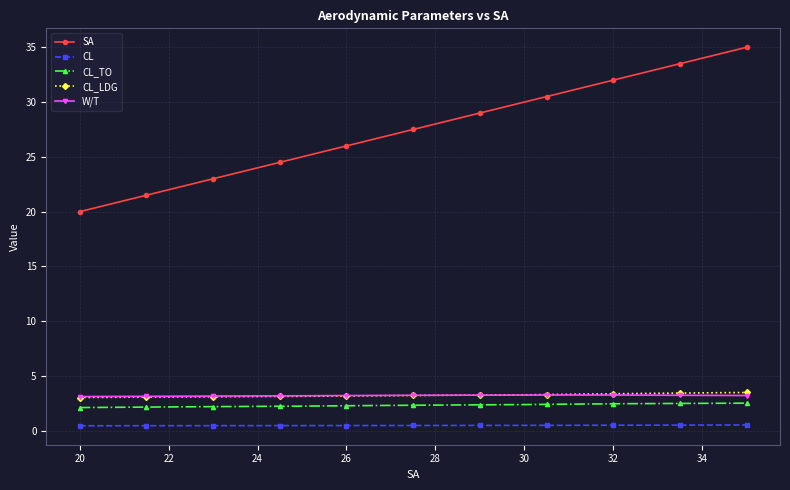

Does the chart display data point markers on the line(s)?

Yes